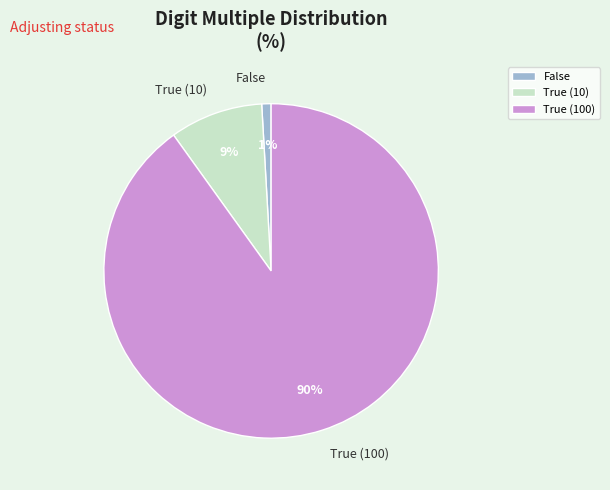

Do False and True (10) together represent more than half of the pie?

No